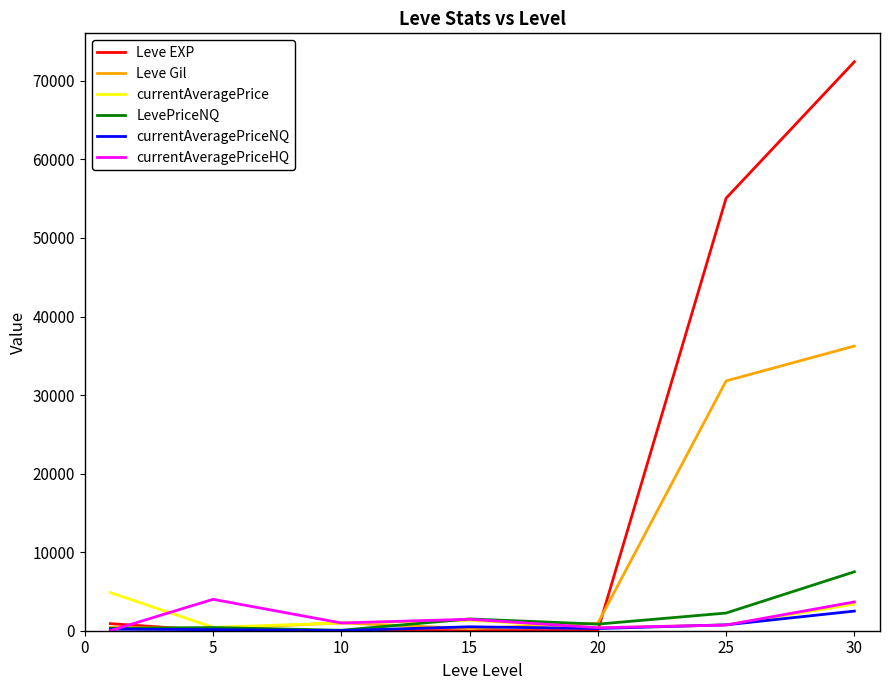

Which series has the largest total across all categories?

Leve EXP